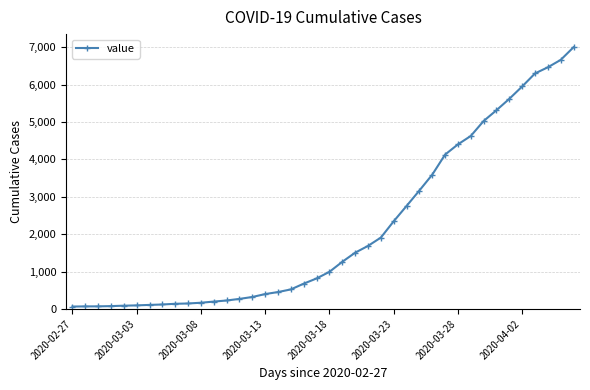

What is the maximum value shown in the chart?

7003